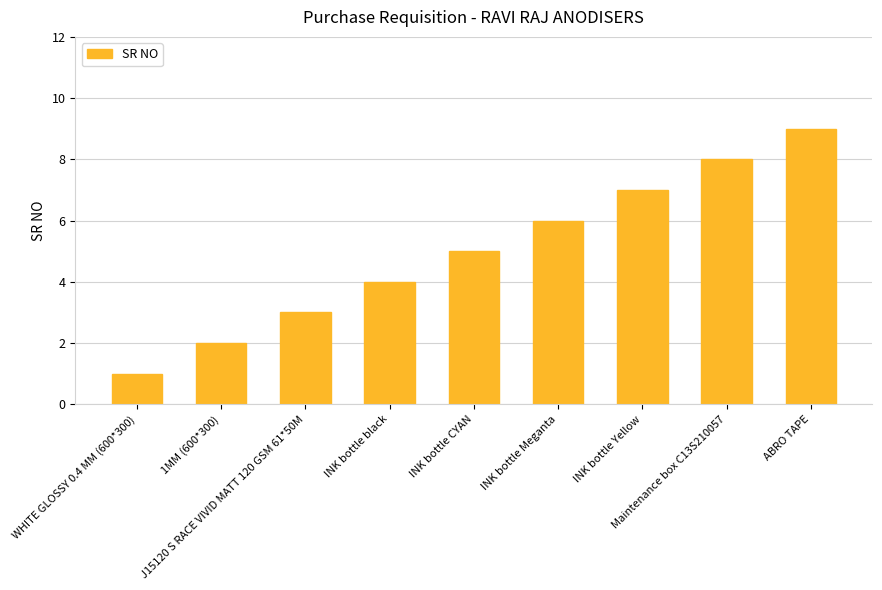

List the labels in order of value, largest first.

ABRO TAPE, Maintenance box C13S210057, INK bottle Yellow, INK bottle Meganta, INK bottle CYAN, INK bottle black, J15120 S RACE VIVID MATT 120 GSM 61*50M, 1MM (600*300), WHITE GLOSSY 0.4 MM (600*300)